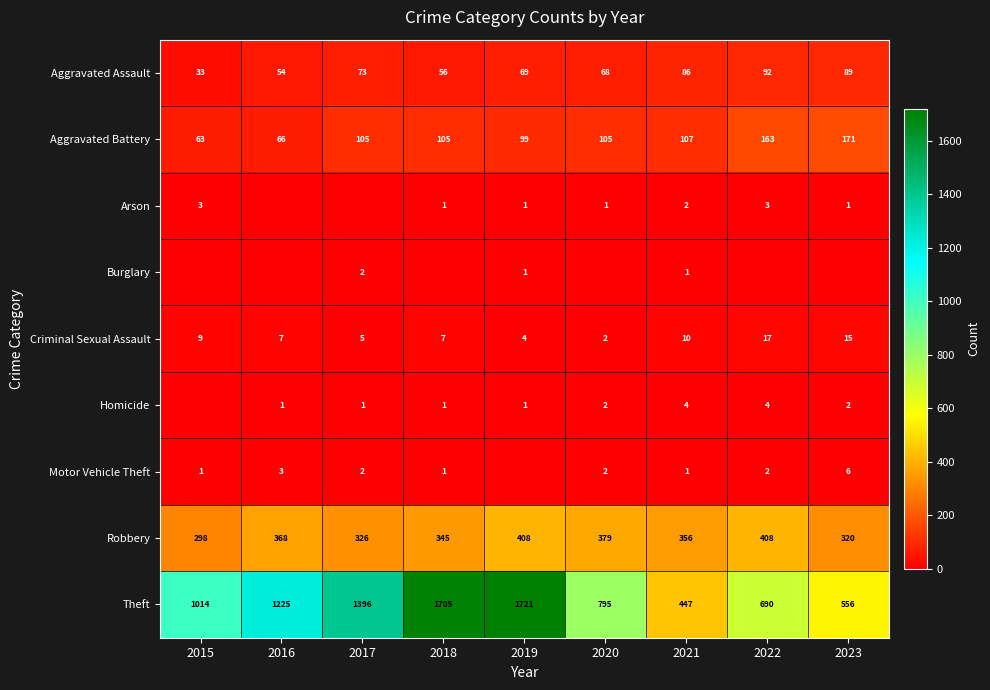

What is the difference between the second highest and minimum values in the Criminal Sexual Assault series?

13